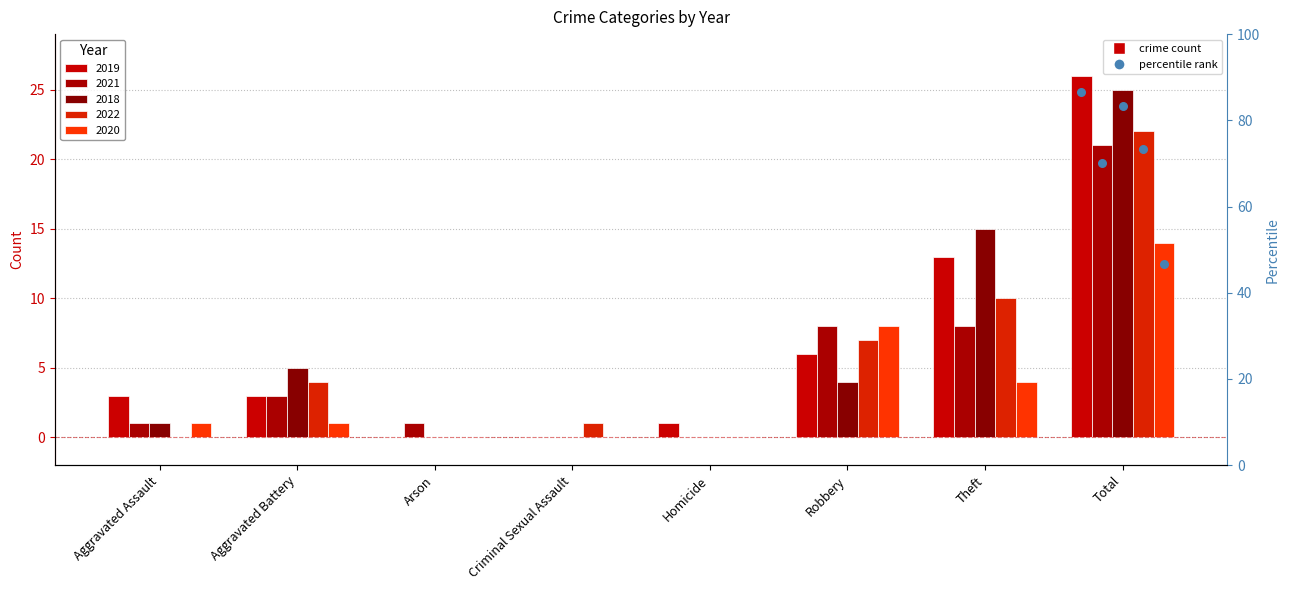

Which series reaches the minimum Y coordinate?

2019